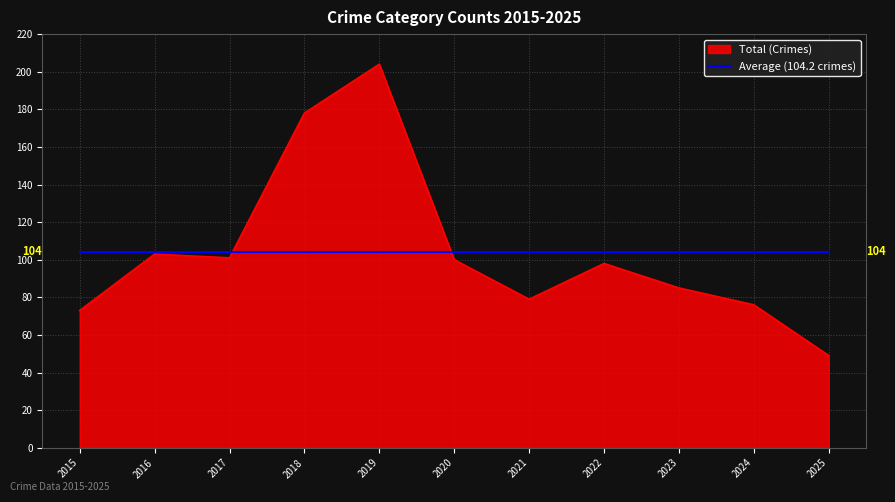

What is the total value across all series at 2018?

282.2